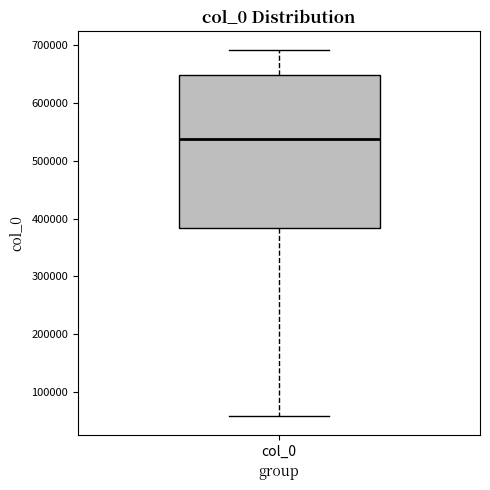

Transcribe this box plot: give where the median line is, the range the box spans, and where the two whiskers end, as read against the y-axis. The values are not printed on the chart, so give them approximately, as read against the axis.

median 540000, box 380000 to 650000, whiskers 60000 to 690000